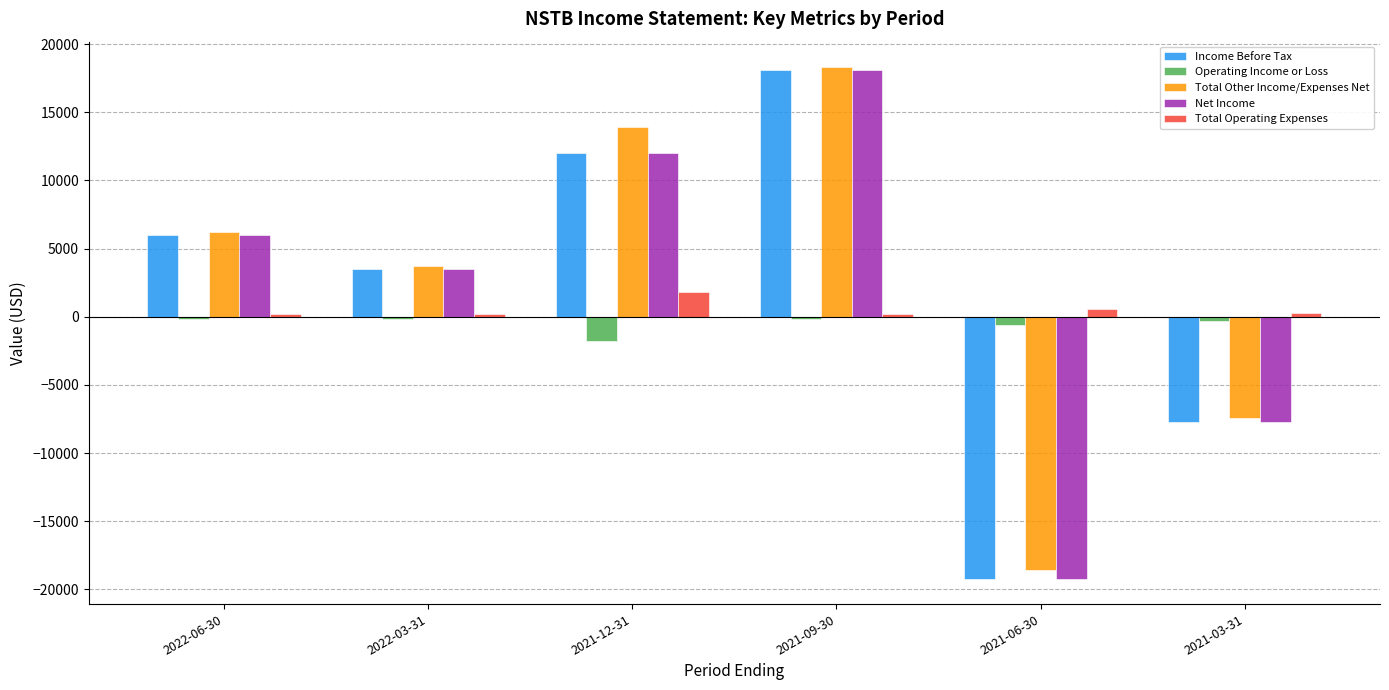

At which category is the sum across all series the highest?

2021-09-30